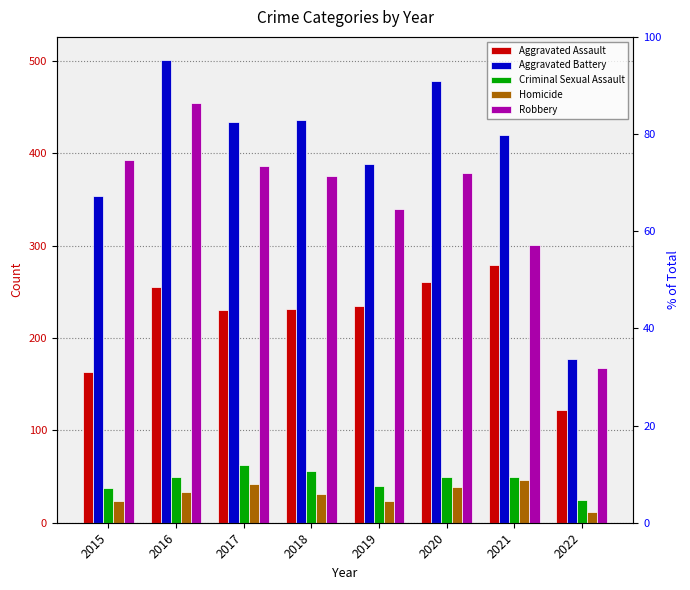

True or false: Robbery has a value of 192 at 2015.

False